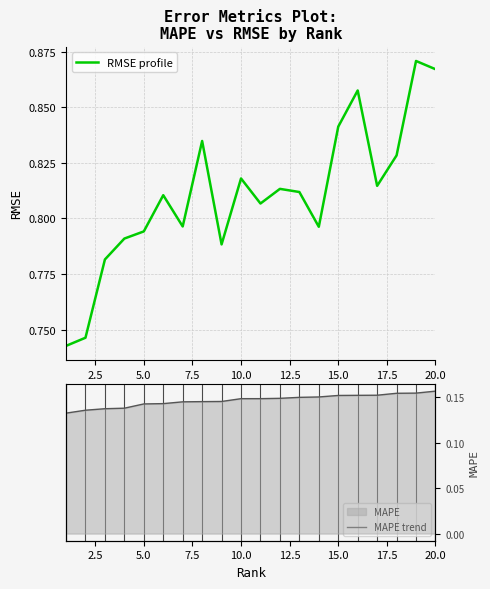

True or false: MAPE trend has more than 0 points higher than both neighbors.

False